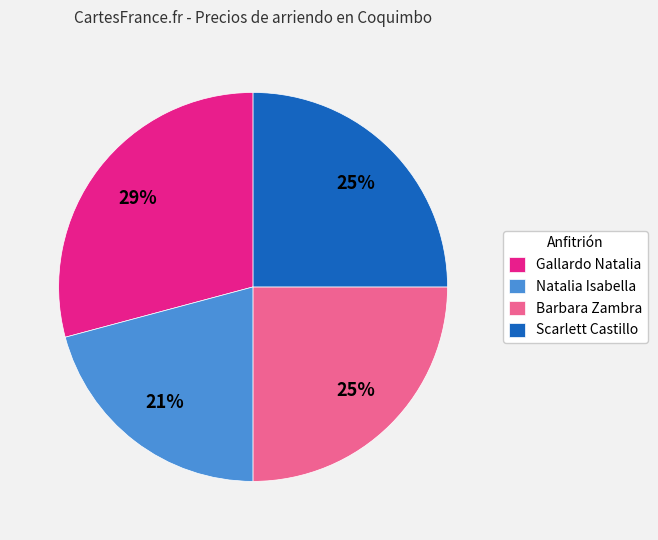

To the nearest percent, what is the difference between the largest and smallest slice percentages?

8%